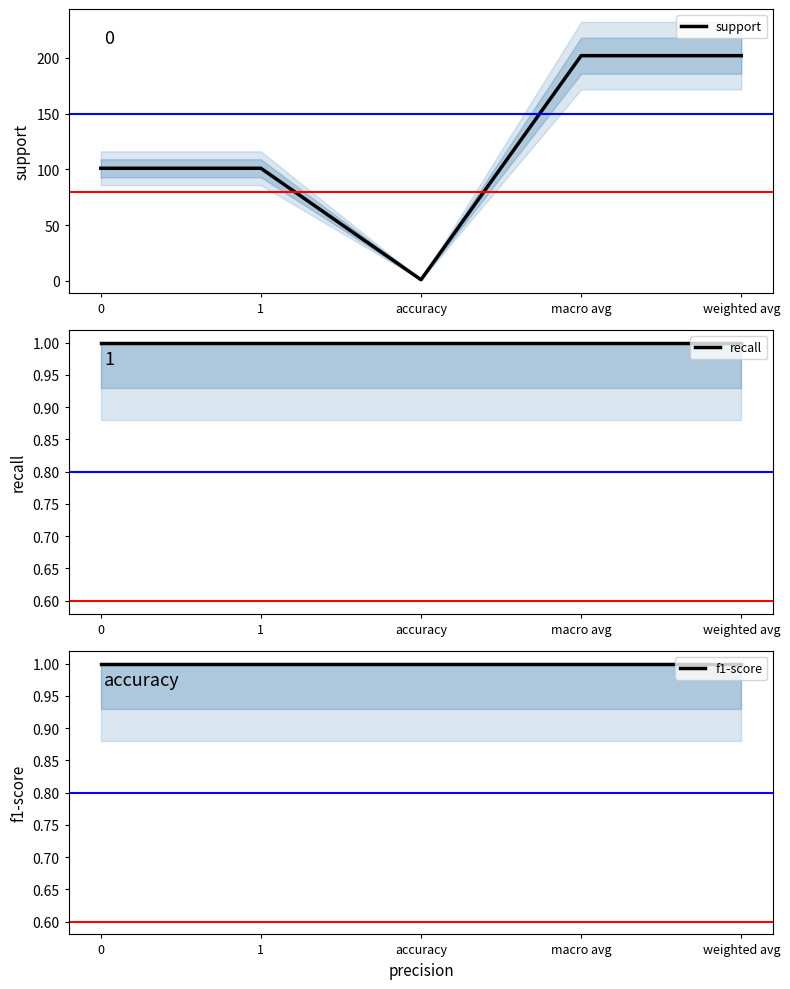

Does the chart display data point markers on the line(s)?

No